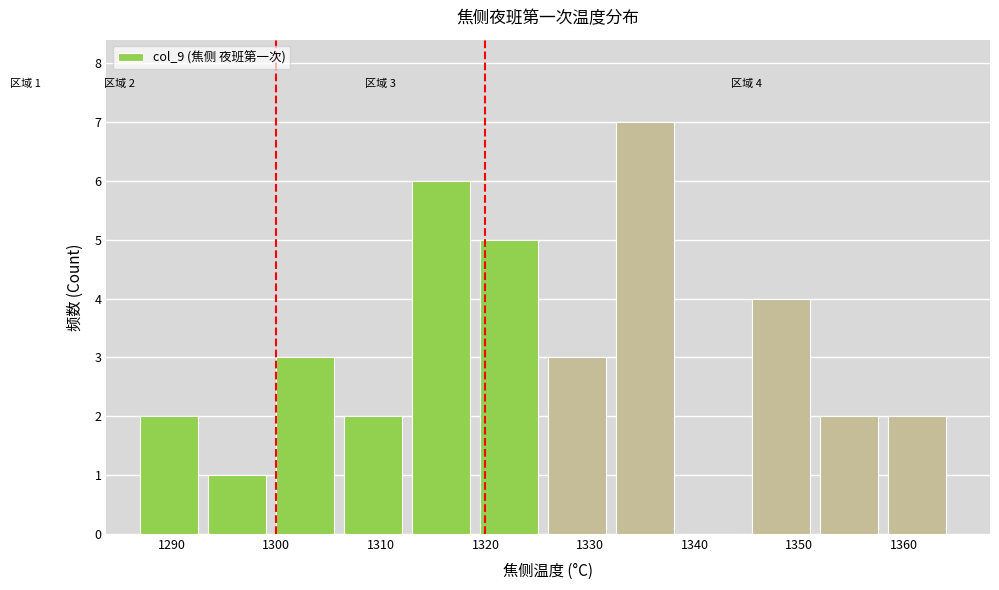

Which range on the x-axis has the tallest bar?

1332.5 to 1339.0